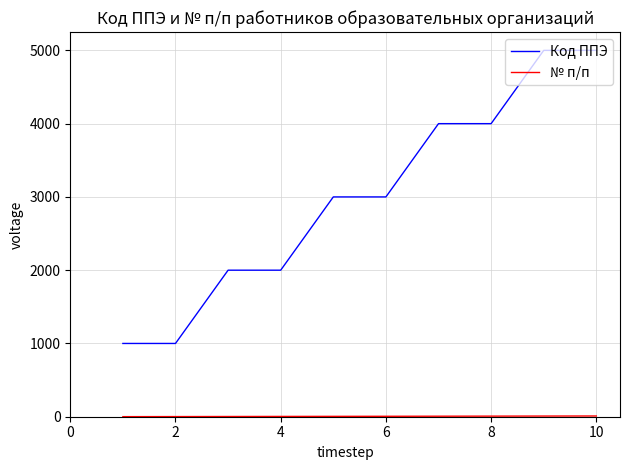

What is the maximum value shown in the chart?

5000